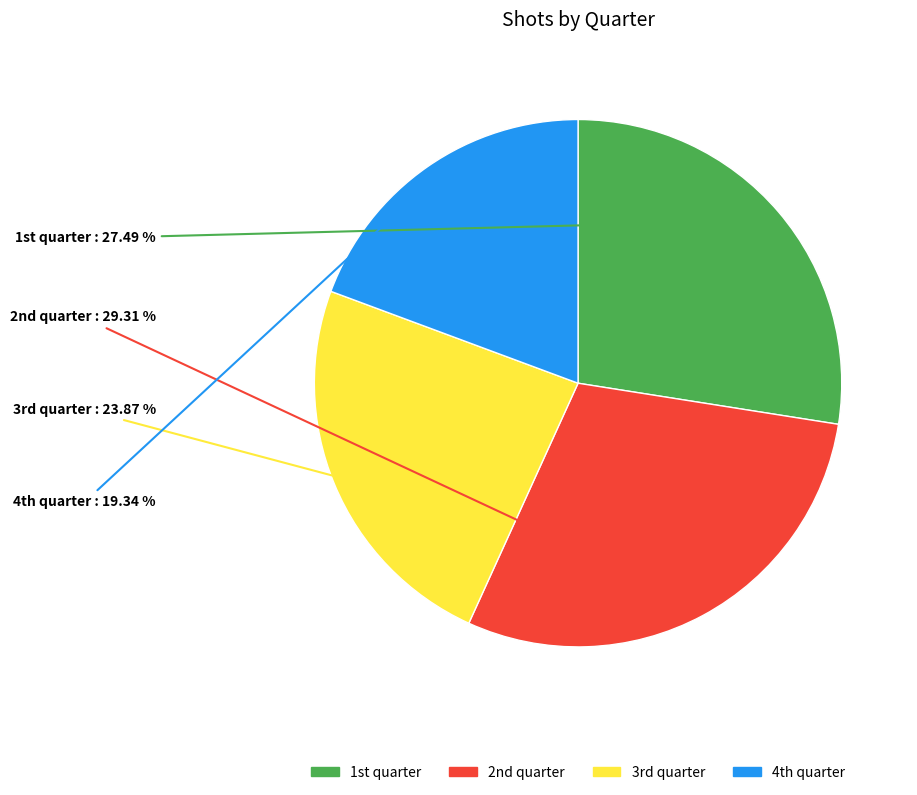

Which category has the smallest portion of the pie?

4th quarter